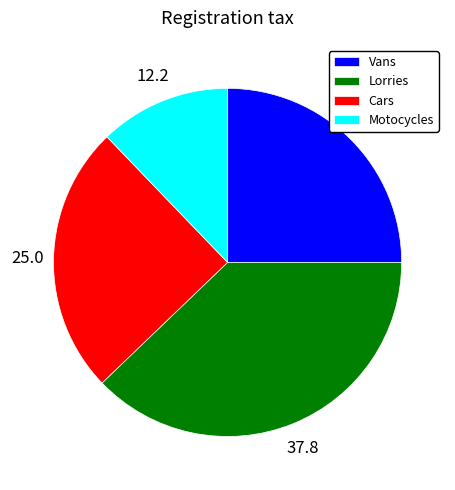

Is it true that Vans is 39% of the pie?

False